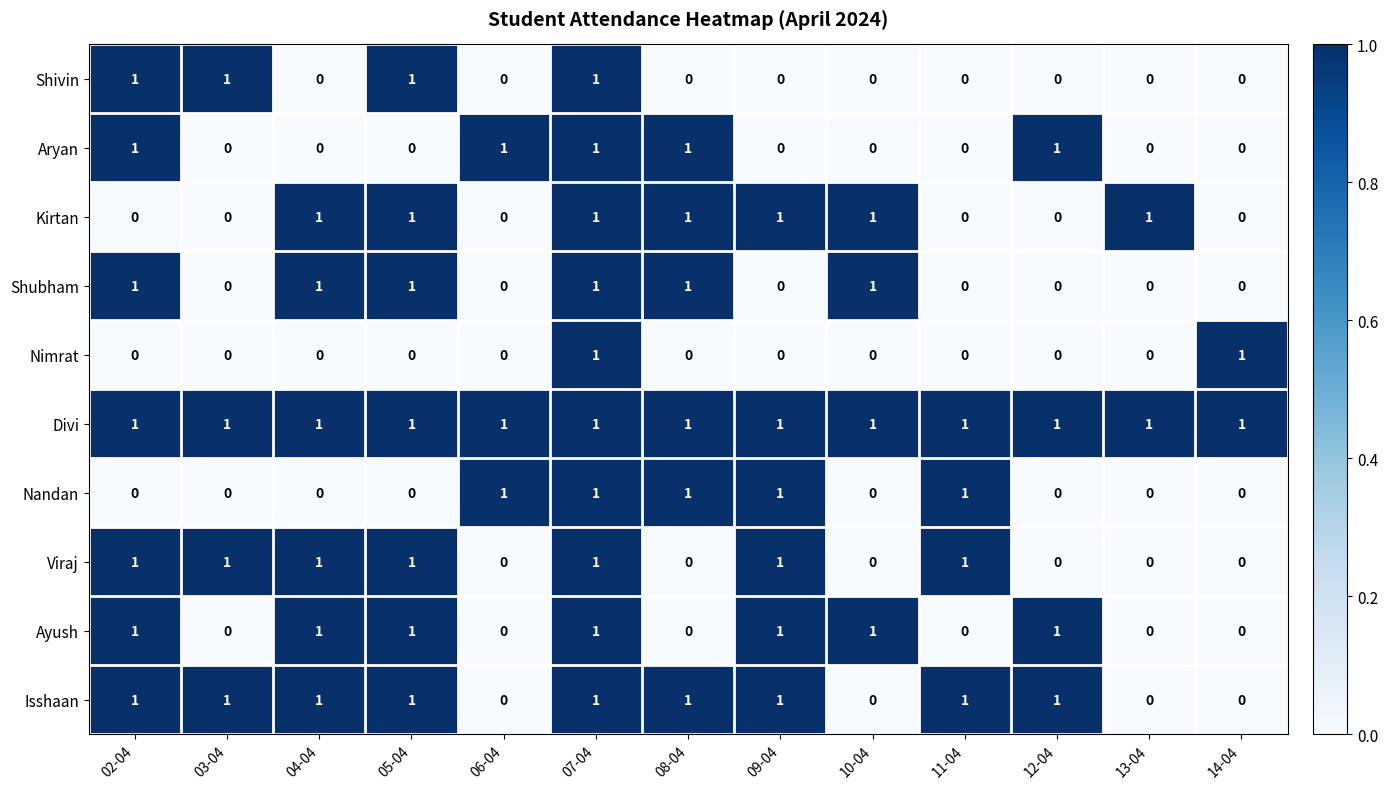

Is it true that Kirtan equals 2 at 07-04?

False